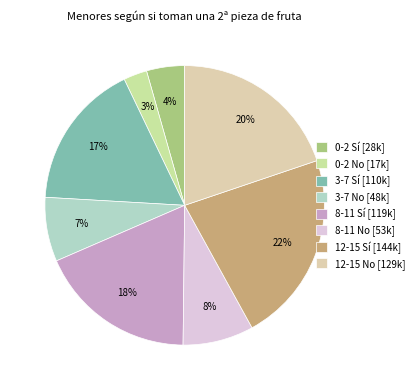

The 3-7 No slice represents 1% of the pie. True or false?

False